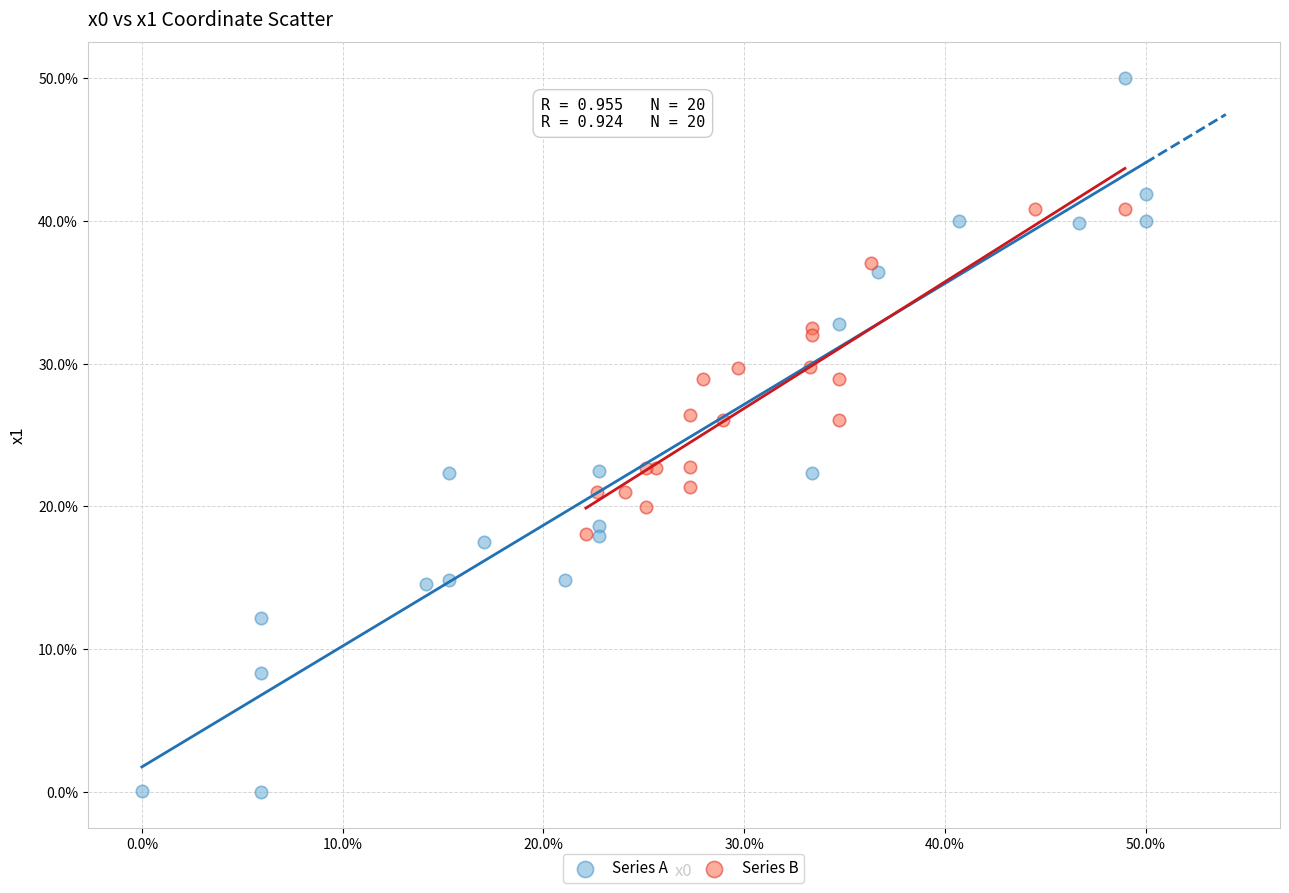

What are all the series names shown in the legend?

Series A, Series B